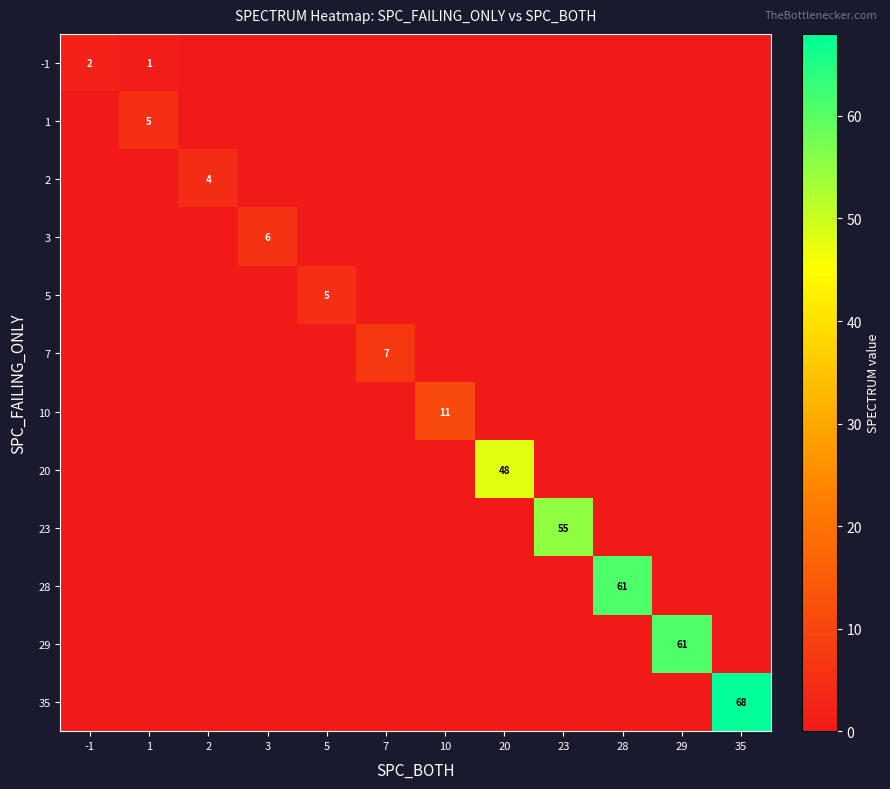

Which series has the largest total across all categories?

35